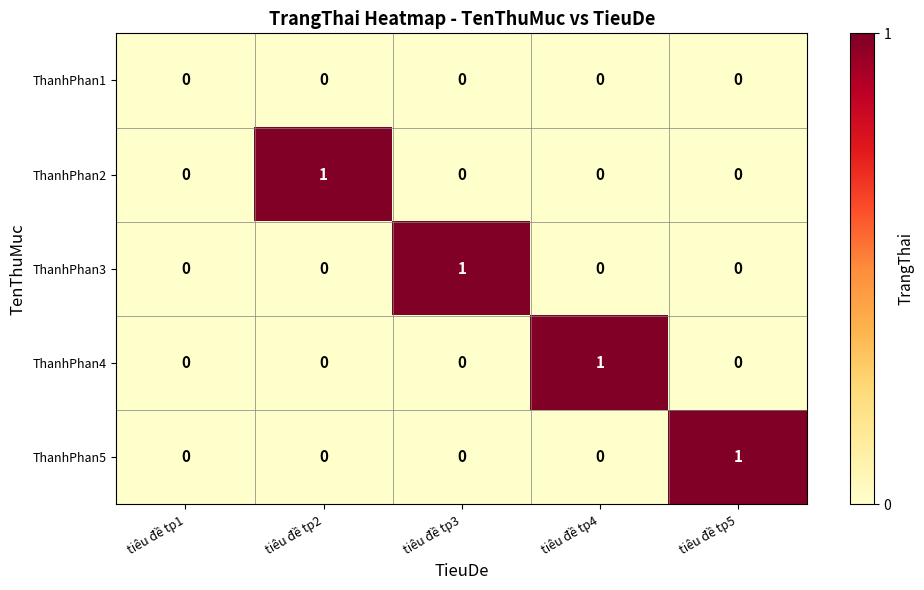

Is the value of ThanhPhan3 at tiêu đề tp3 greater than the value of ThanhPhan4 at tiêu đề tp3?

Yes